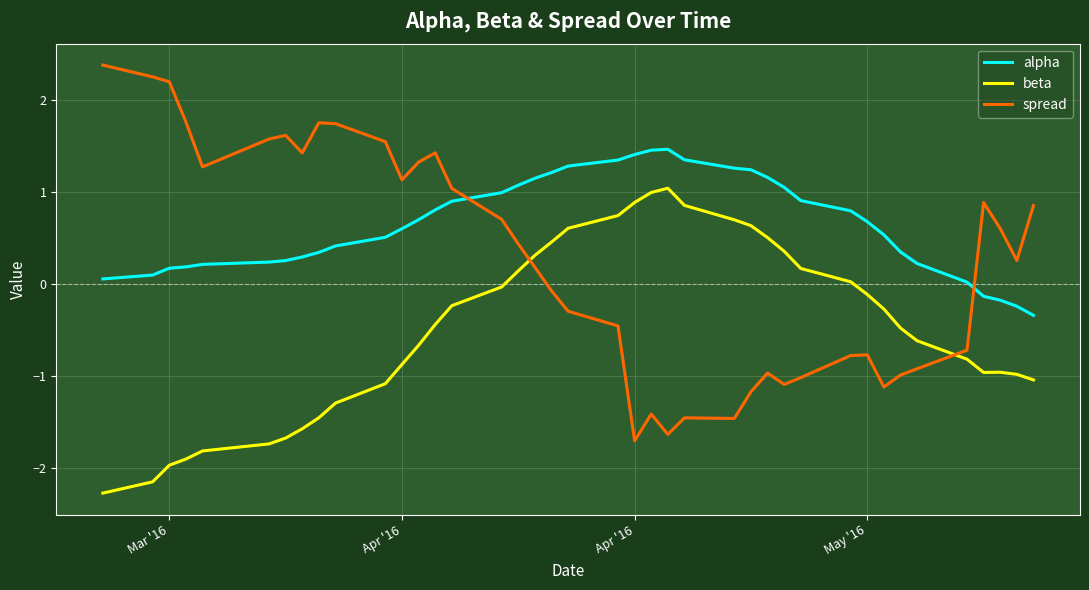

What is the lowest value of the beta series?

-2.3